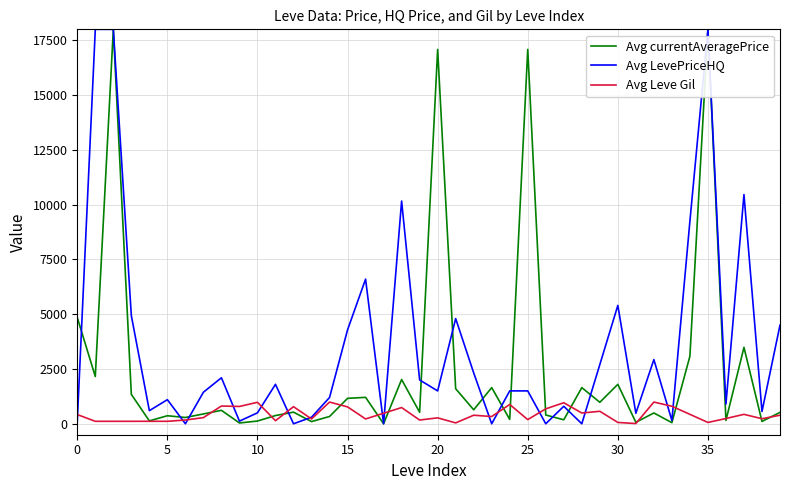

List the series in order of their overall mean, lowest first.

Avg Leve Gil, Avg currentAveragePrice, Avg LevePriceHQ